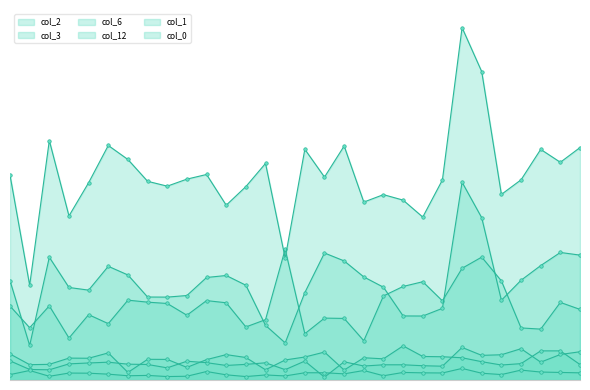

Is the value of col_0 at 25 greater than the value of col_1 at 14?

No